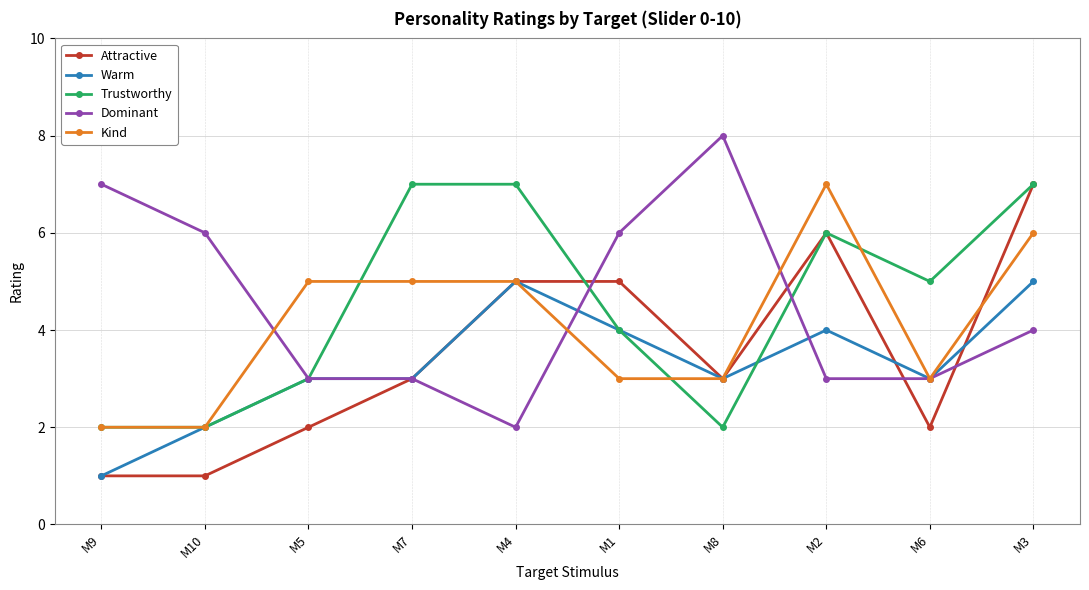

Reading left to right, list all the values displayed in this chart.

Attractive: M9=1	M10=1	M5=2	M7=3	M4=5	M1=5	M8=3	M2=6	M6=2	M3=7
Warm: M9=1	M10=2	M5=3	M7=3	M4=5	M1=4	M8=3	M2=4	M6=3	M3=5
Trustworthy: M9=2	M10=2	M5=3	M7=7	M4=7	M1=4	M8=2	M2=6	M6=5	M3=7
Dominant: M9=7	M10=6	M5=3	M7=3	M4=2	M1=6	M8=8	M2=3	M6=3	M3=4
Kind: M9=2	M10=2	M5=5	M7=5	M4=5	M1=3	M8=3	M2=7	M6=3	M3=6